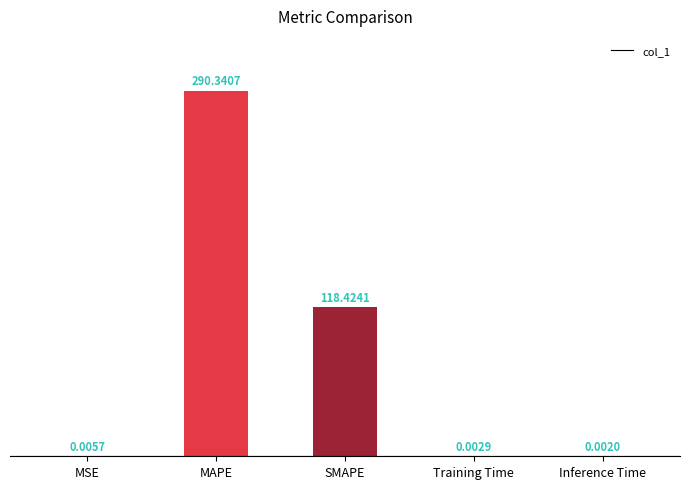

The chart shows a value of 179.4 at SMAPE. True or false?

False